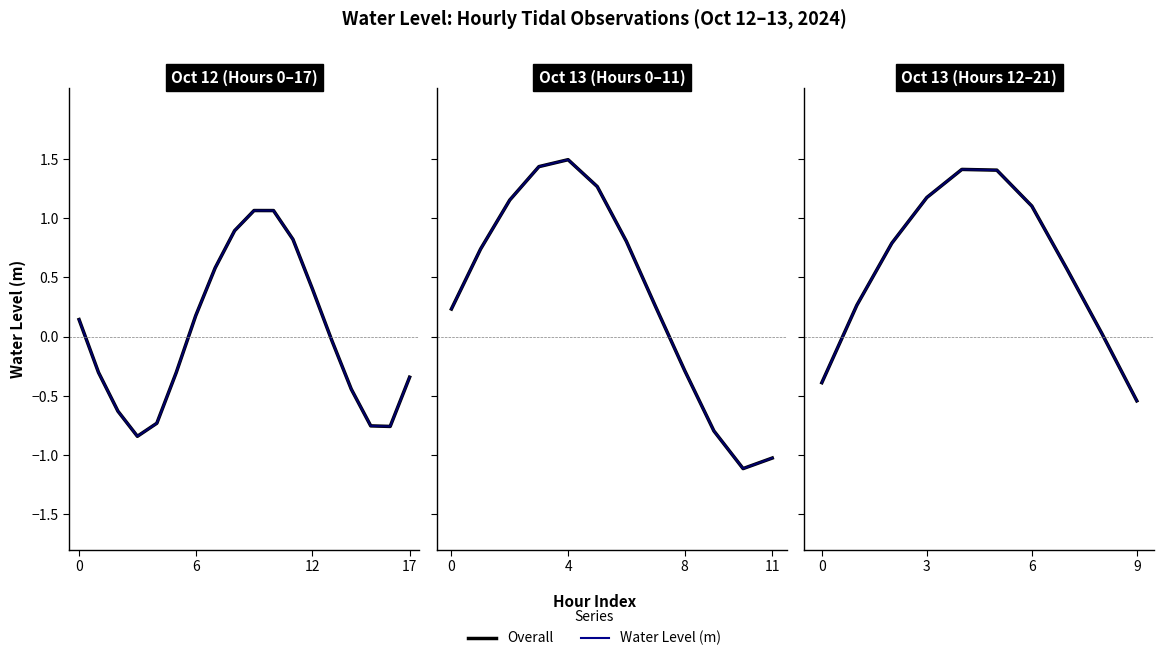

Which category has the highest value across all series?

4